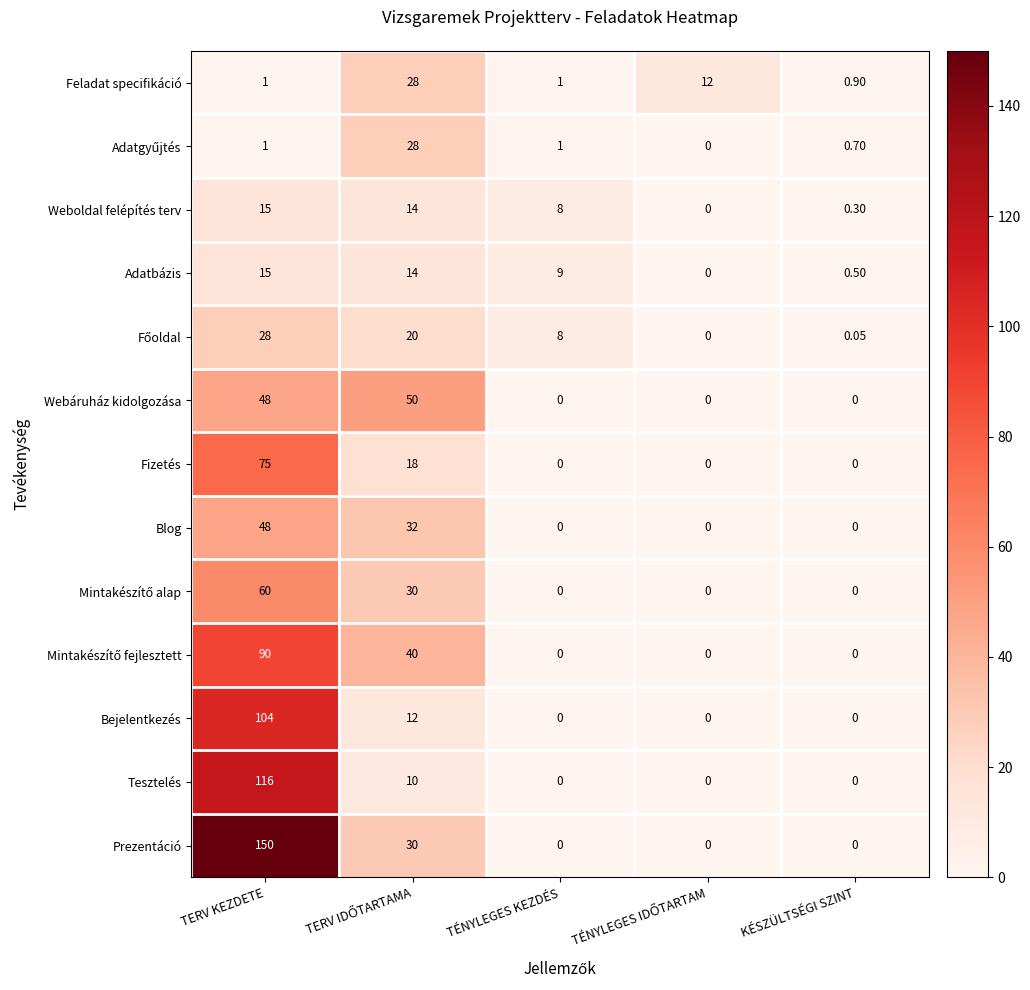

Which category has the lowest value in the Feladat specifikáció series?

KÉSZÜLTSÉGI SZINT